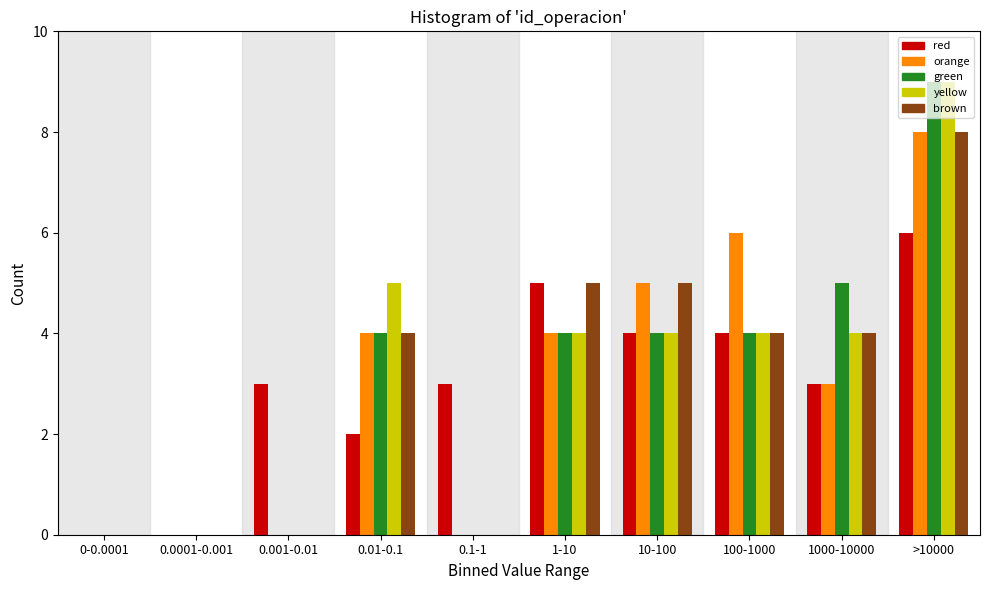

What is the highest value of the yellow series?

9